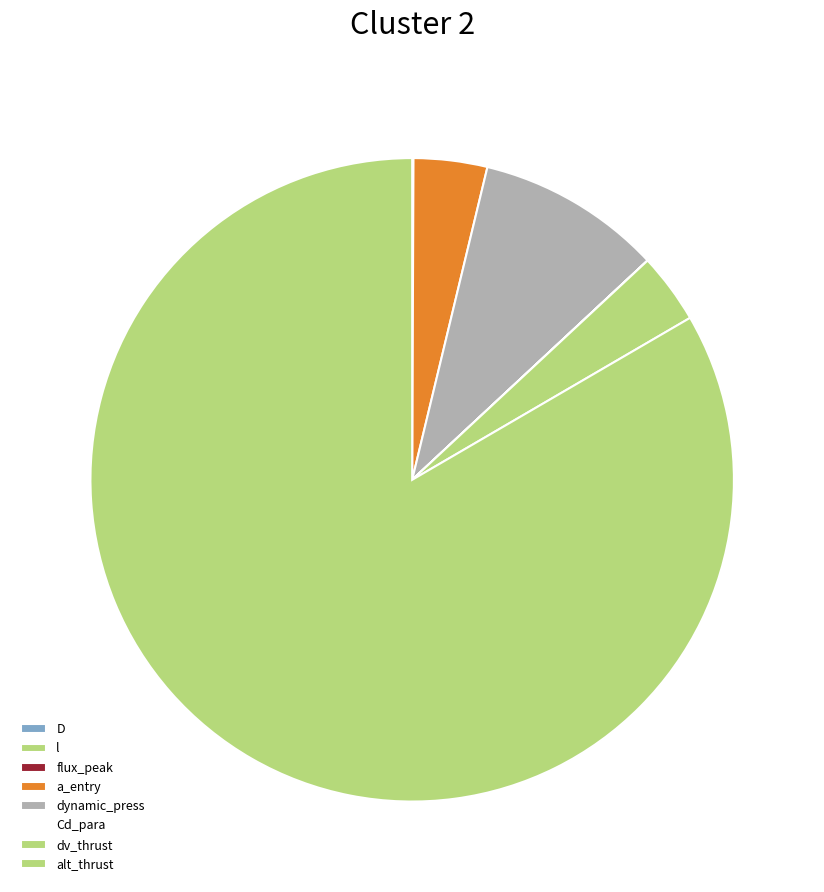

Which slice is the largest?

alt_thrust